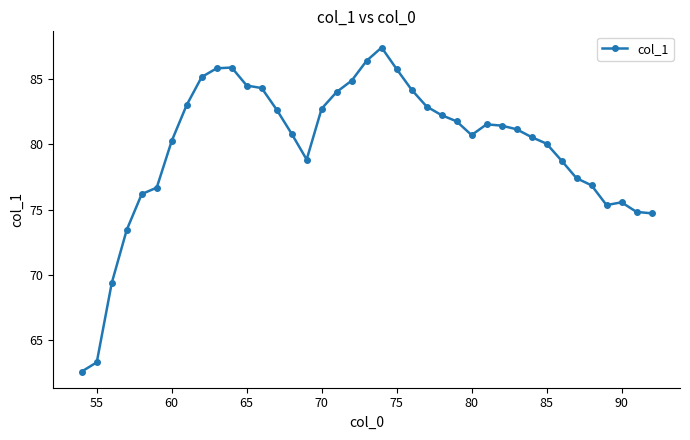

What is the average value?

79.8